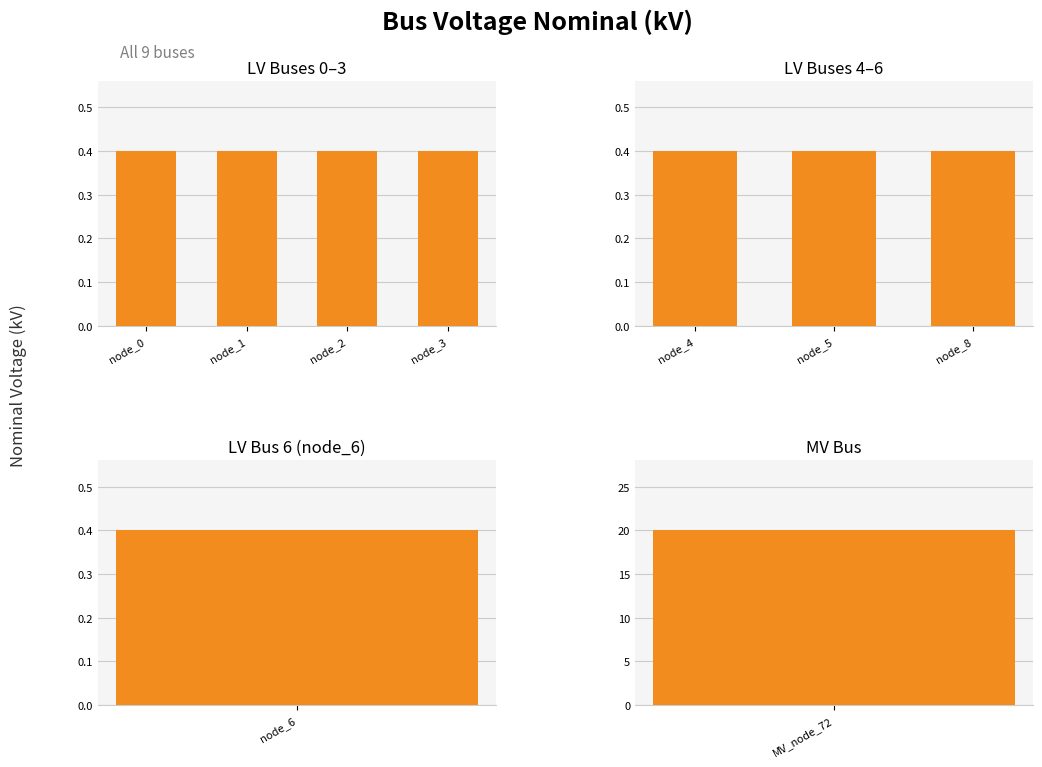

List the labels in order of value, largest first.

MV_node_72, node_0, node_1, node_2, node_3, node_4, node_5, node_8, node_6